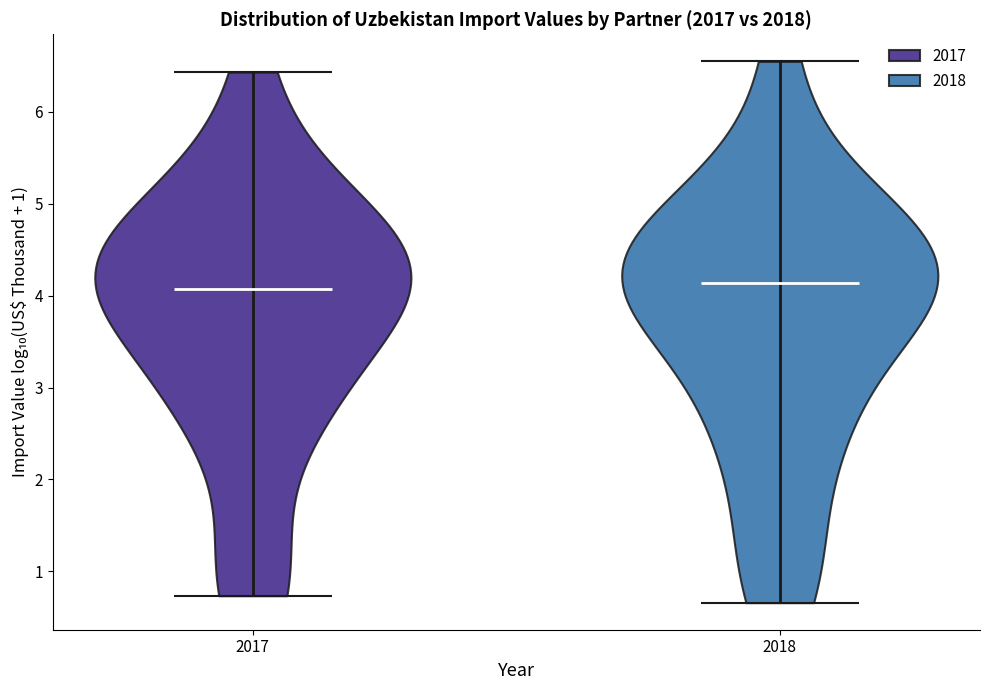

Reading left to right, read every violin against the y-axis: where its median line is, and the lowest and highest points it reaches. The values are not printed on the chart, so give them approximately, as read against the axis.

2017: median line 4.1, lowest point 0.7, highest point 6.4
2018: median line 4.1, lowest point 0.7, highest point 6.5